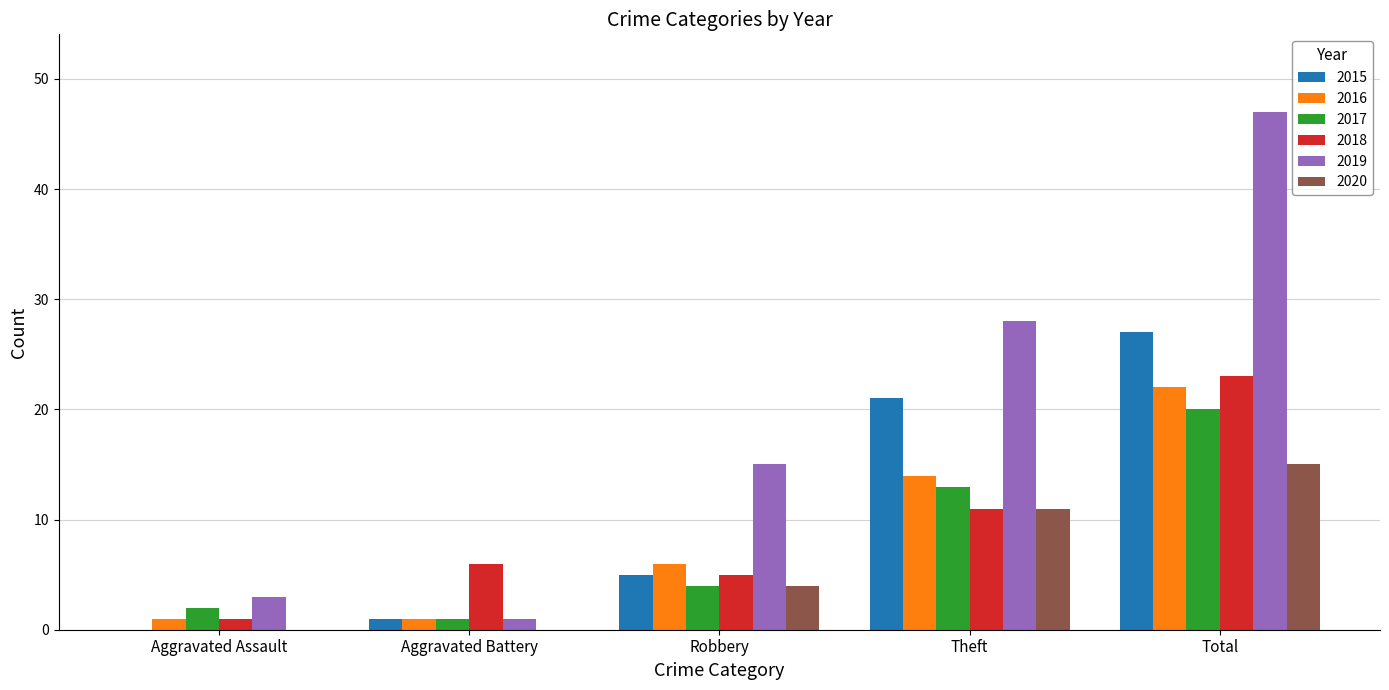

What is the total value across all series at Aggravated Battery?

10